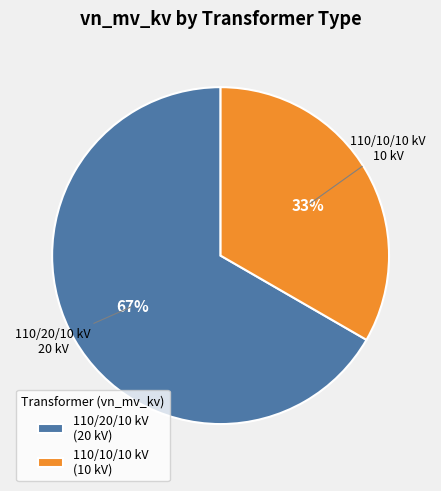

How many slices are in this pie chart?

2